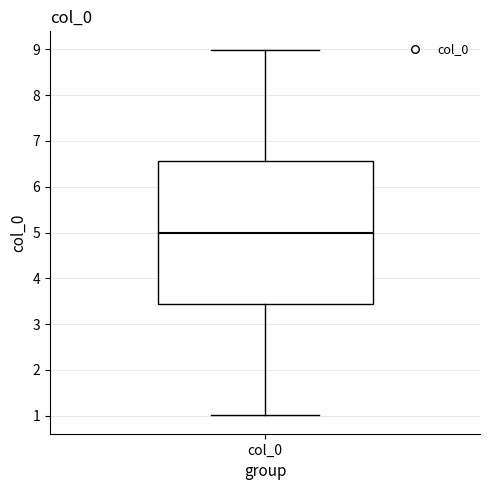

Read this box plot against the y-axis: the position of the median line, the range covered by the box, and the ends of both whiskers. The values are not printed on the chart, so give them approximately, as read against the axis.

median 5.0, box 3.4 to 6.6, whiskers 1.0 to 9.0